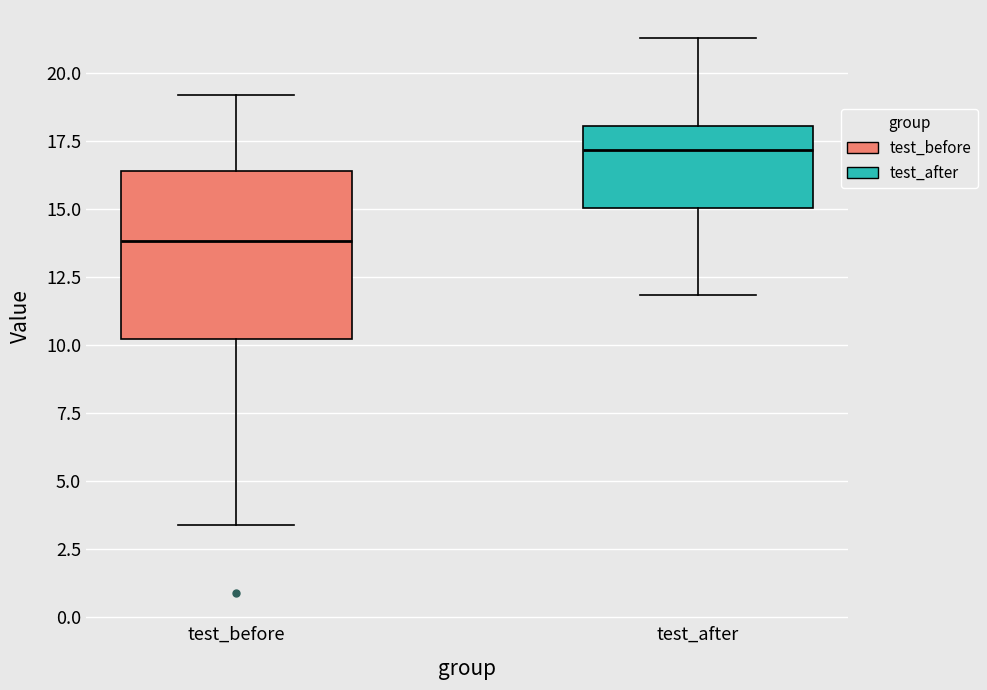

Reading left to right, read every box against the y-axis: the position of its median line, the range the box covers, and the ends of its whiskers. The values are not printed on the chart, so give them approximately, as read against the axis.

test_before: median 14.0, box 10.0 to 16.5, whiskers 3.5 to 19.0
test_after: median 17.0, box 15.0 to 18.0, whiskers 12.0 to 21.5